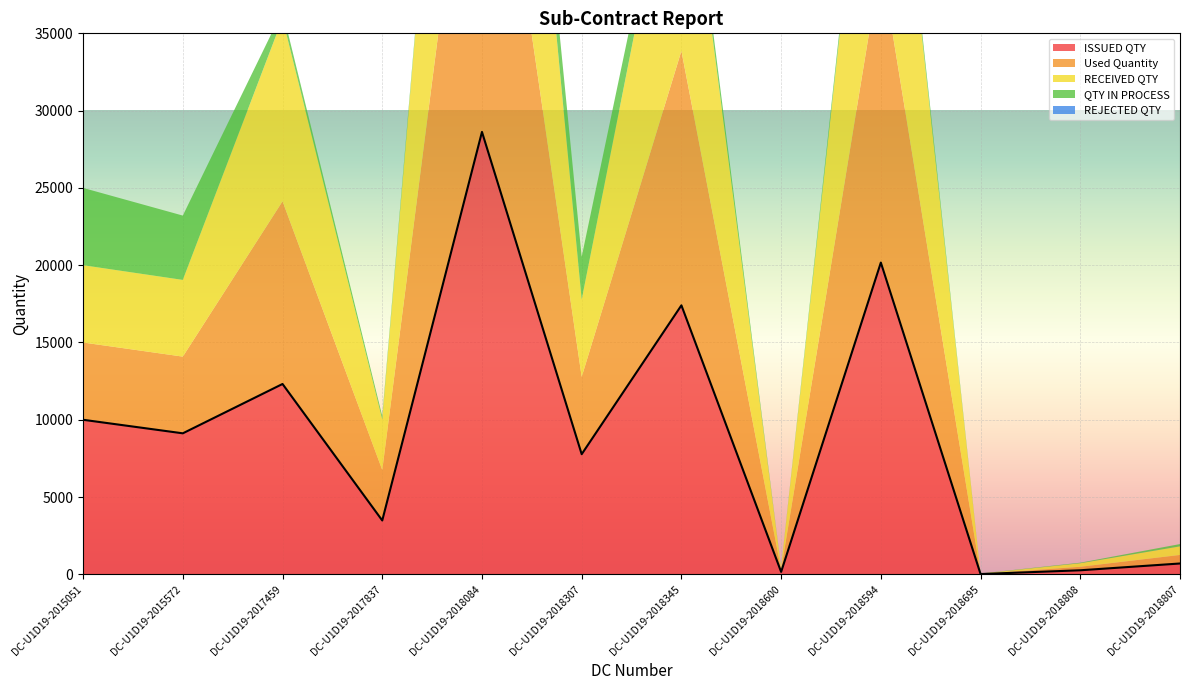

True or false: QTY IN PROCESS has a value of 2774 at DC-U1D19-2018307.

True